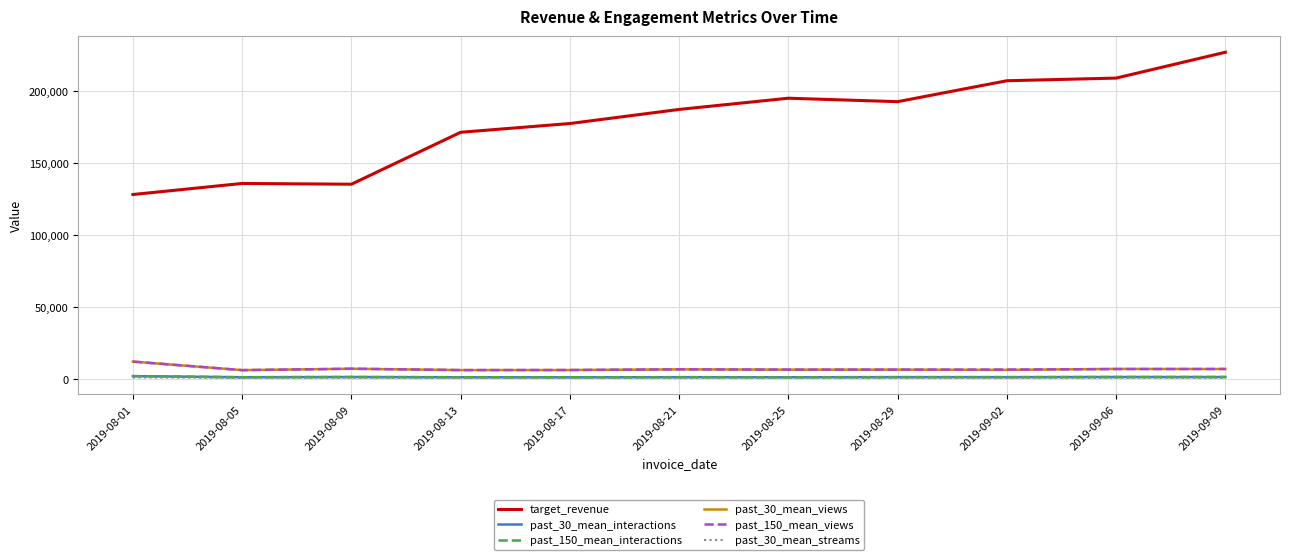

What is the maximum value shown in the chart?

227278.6